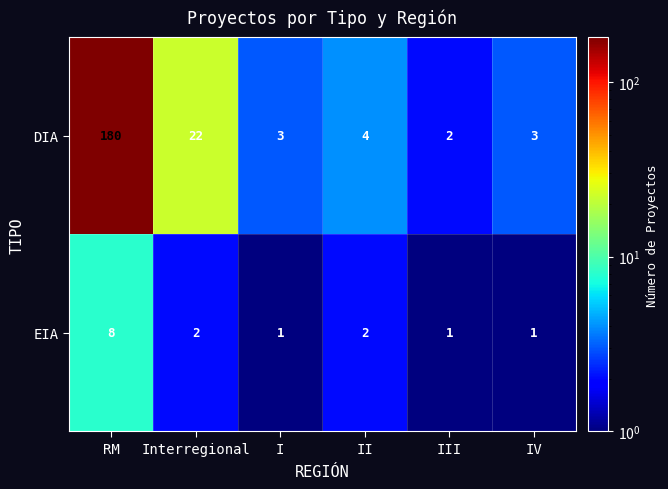

Reading right to left, list all the values displayed in this chart.

DIA: 3	2	4	3	22	180
EIA: 1	1	2	1	2	8